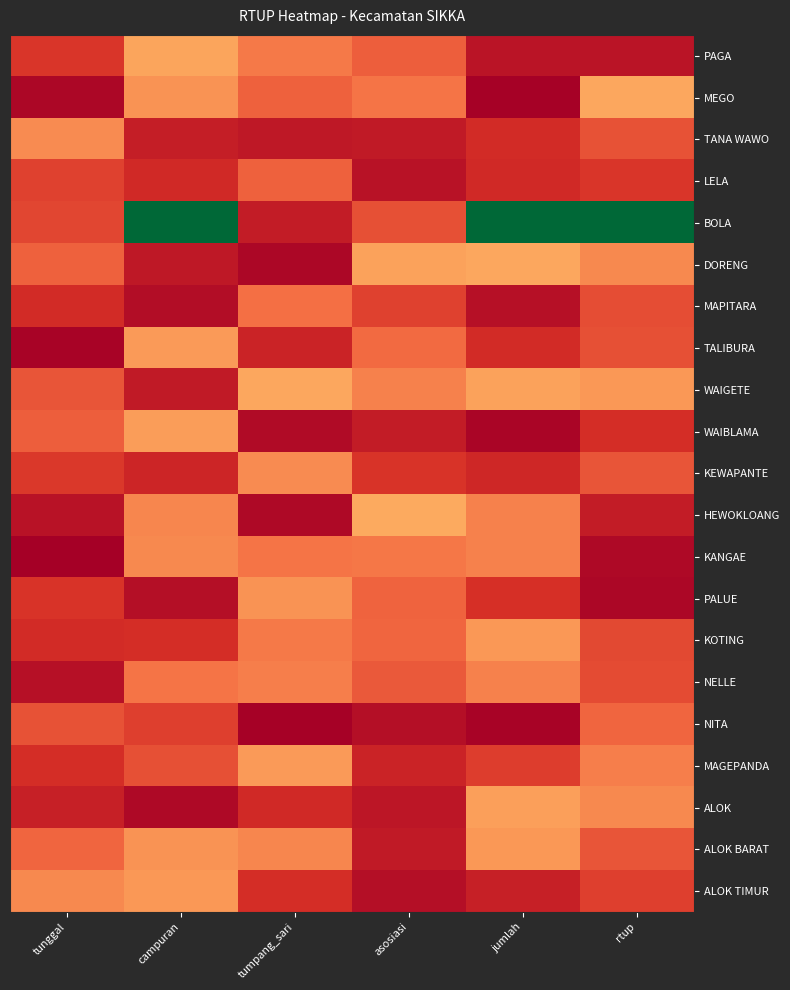

How many distinct data groups are displayed?

21